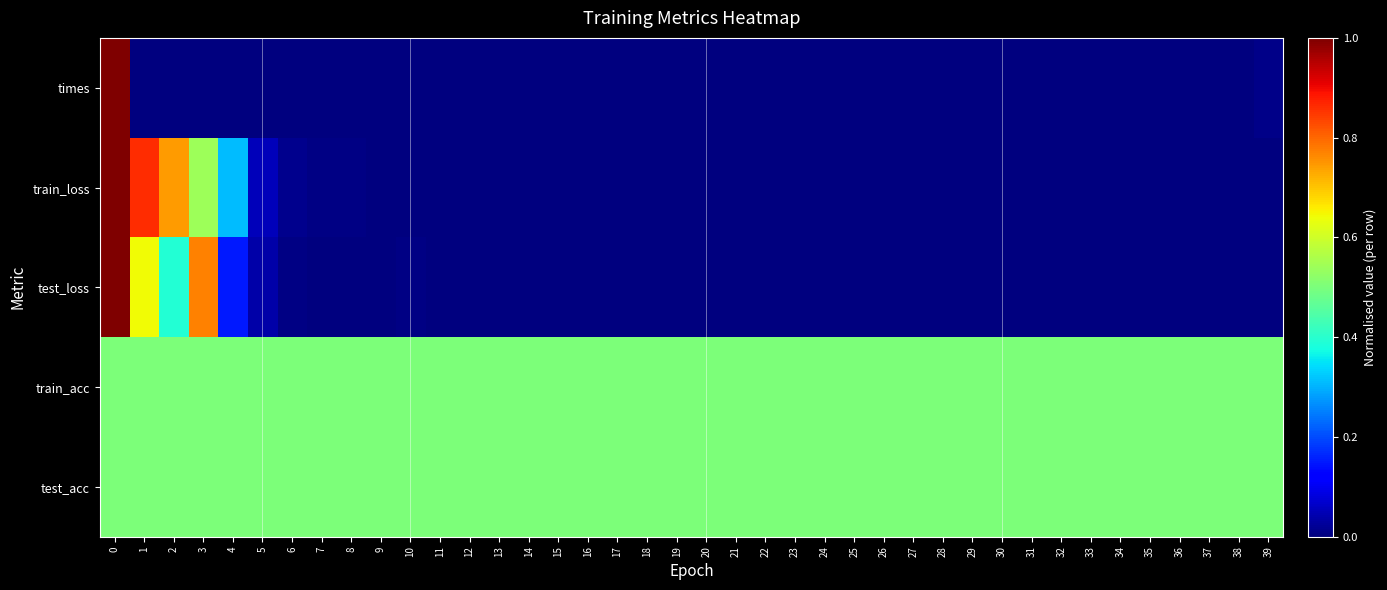

How many data points does each series have?

40